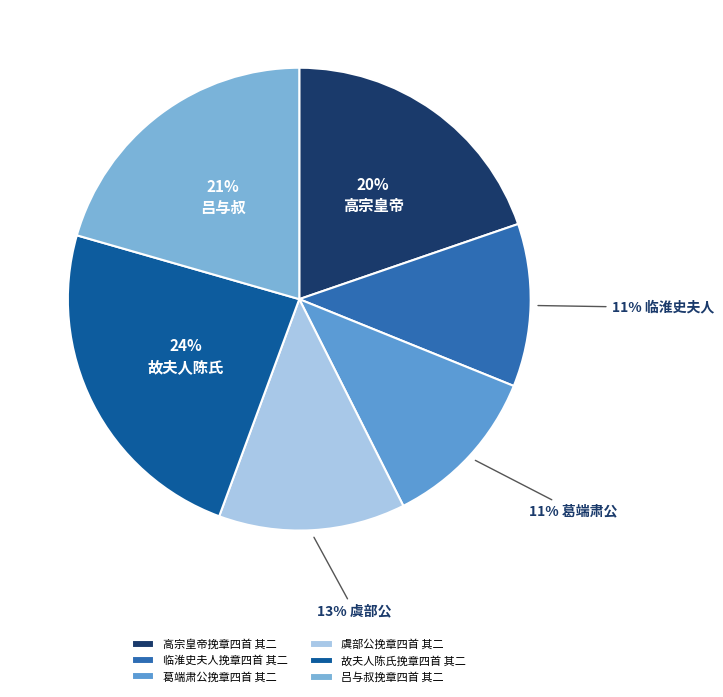

What percentage is the 高宗皇帝挽章四首 其二 slice, to the nearest percent?

20%